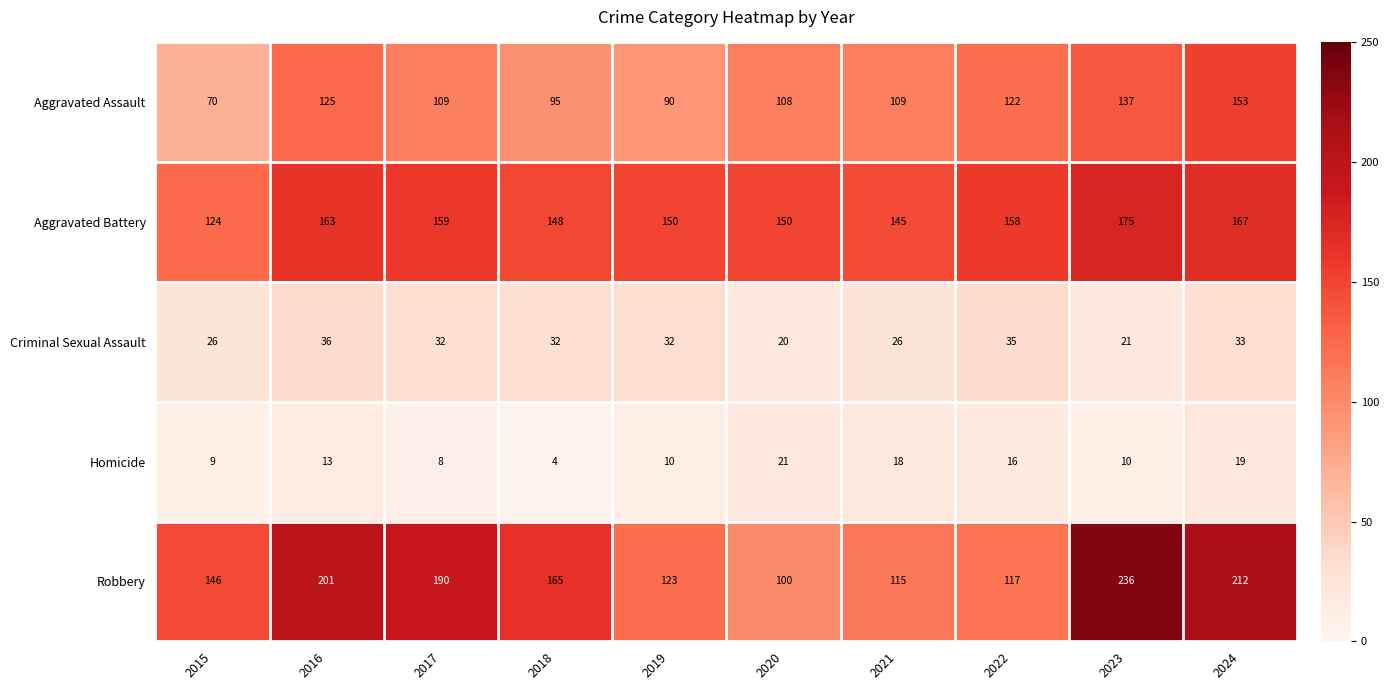

What is the minimum value shown in the chart?

4